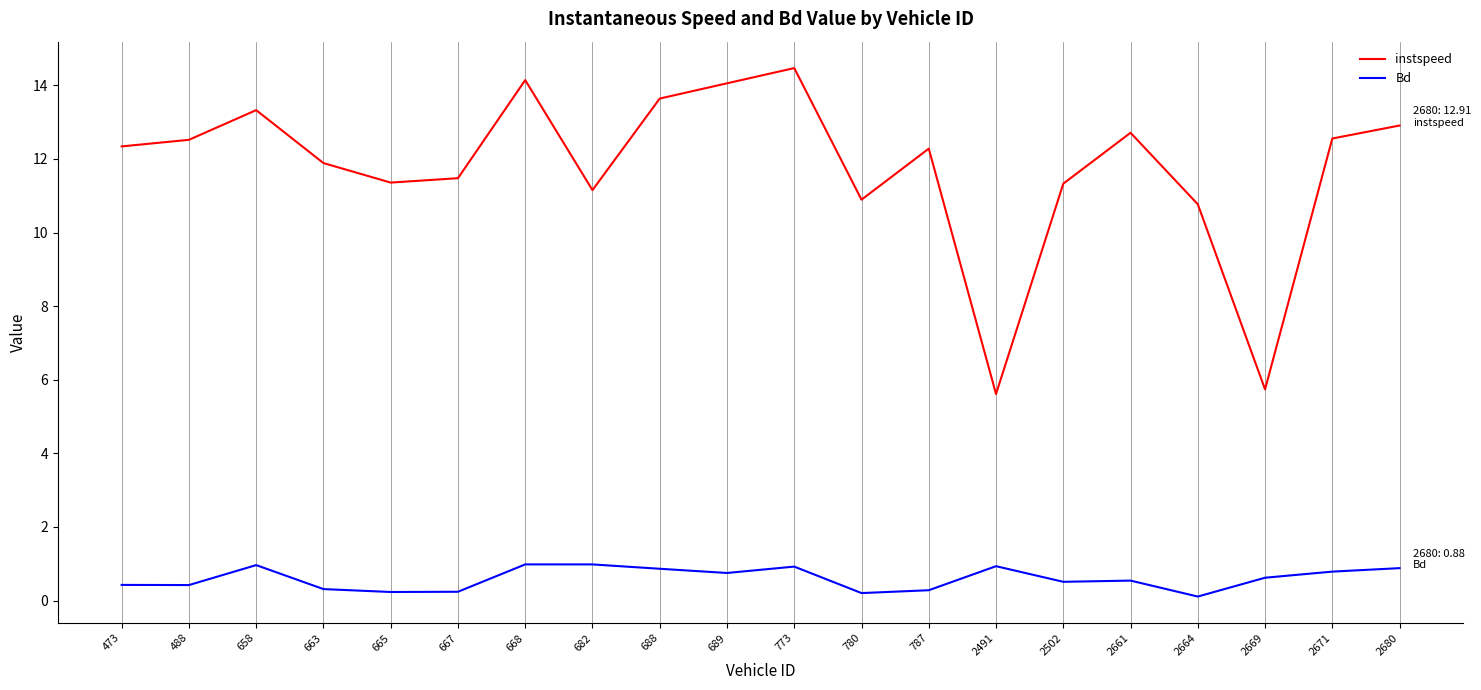

True or false: instspeed has more than 0 points higher than both neighbors.

True